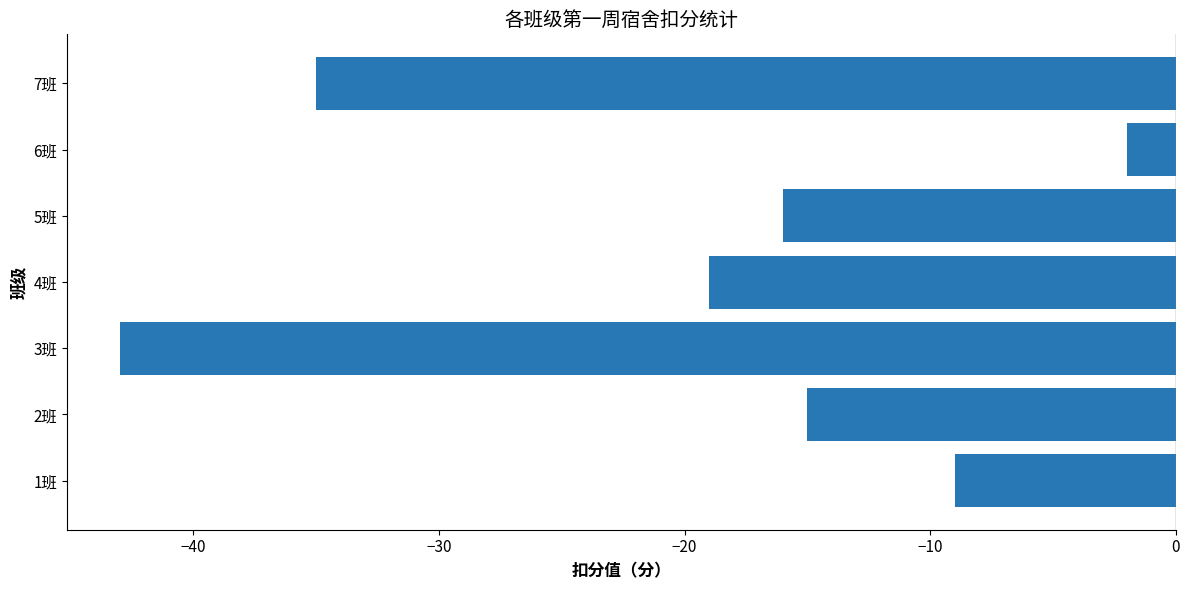

Reading bottom to top, transcribe all the data shown in this chart.

-9	-15	-43	-19	-16	-2	-35